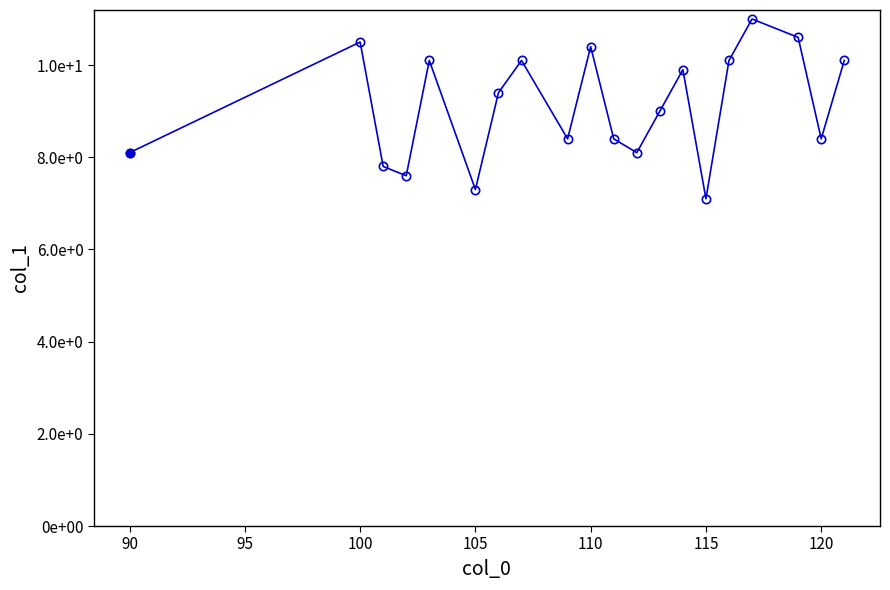

What is the sum of all values?

182.4